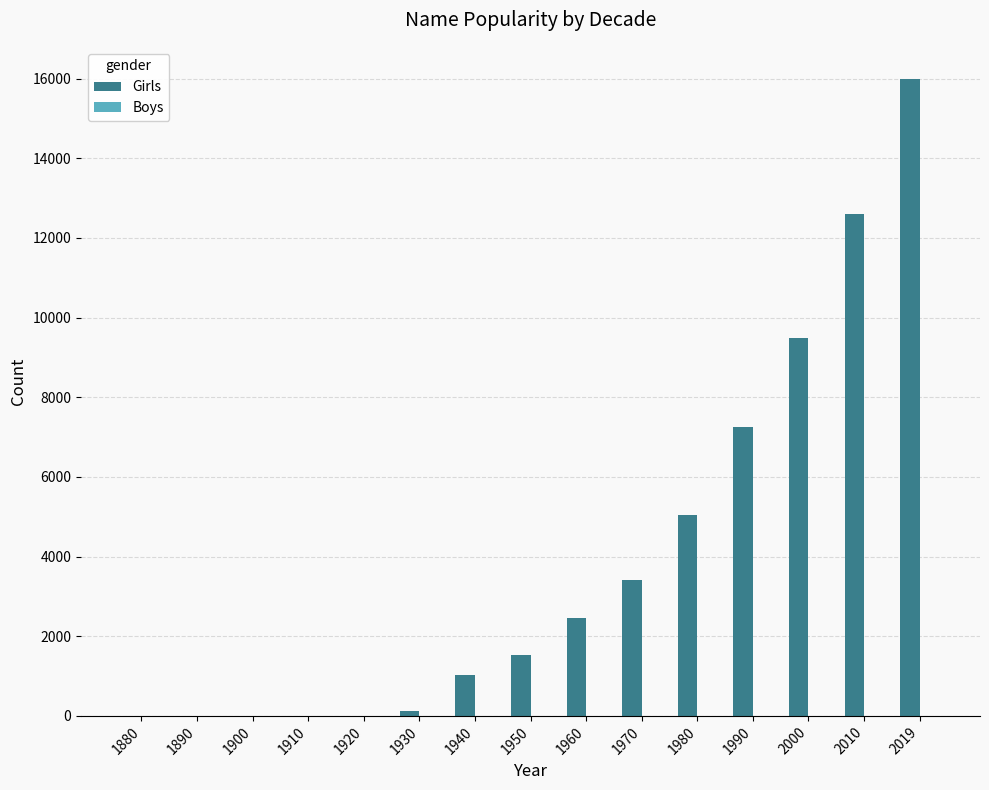

True or false: the data shows 1015 at 1940.

True